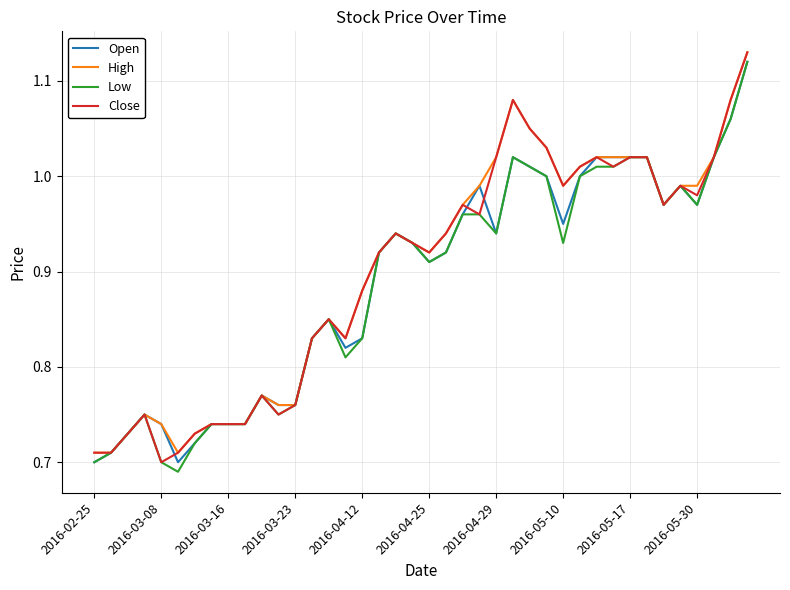

Is this an area chart (filled region under the line)?

No